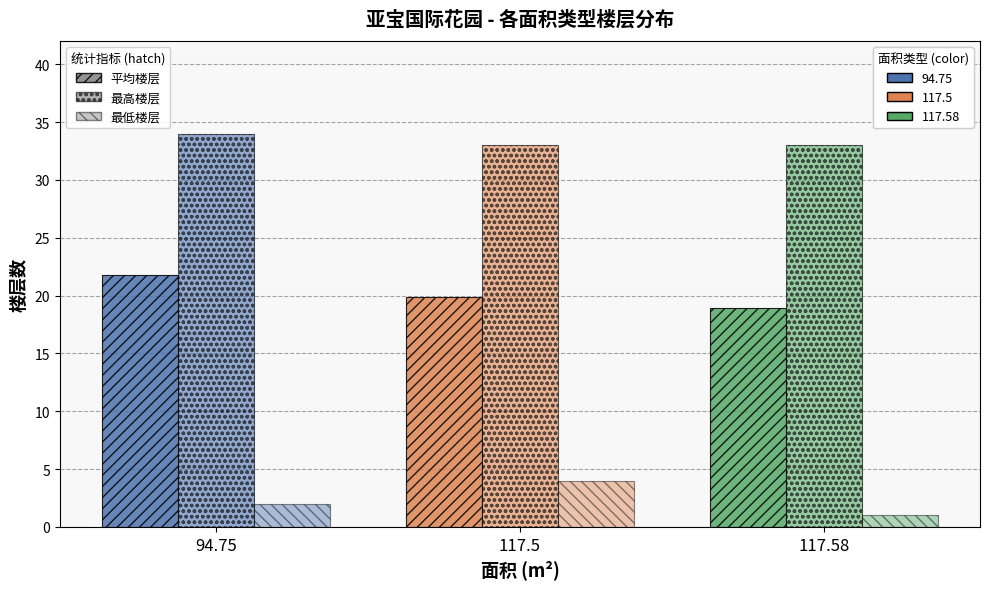

How many data points does each series have?

3